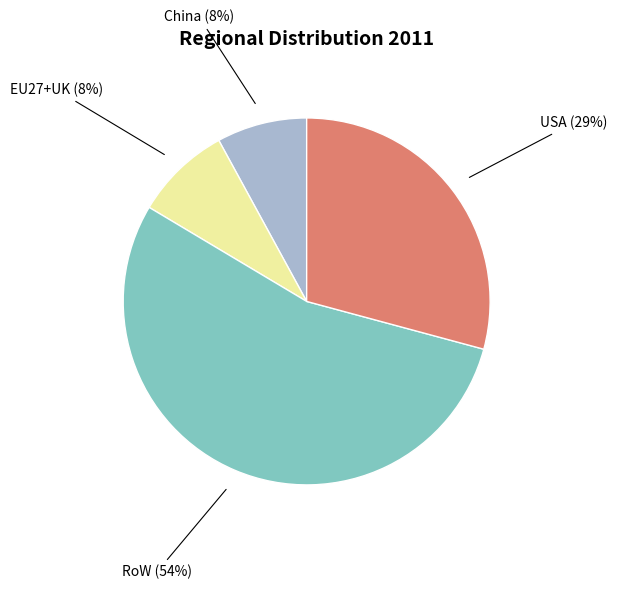

What is the largest slice in the pie chart?

RoW